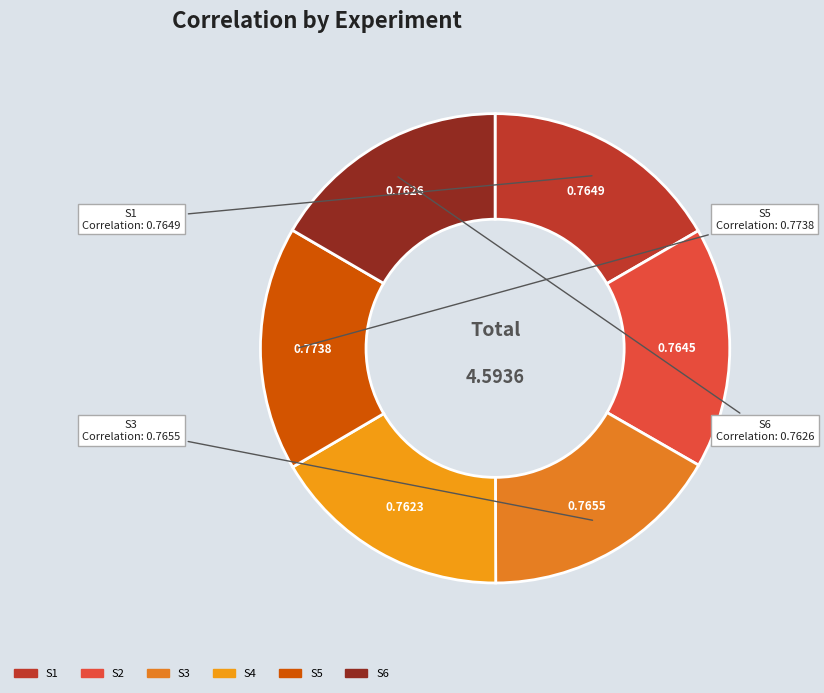

Combined, do S2 and S1 account for over 50%?

No